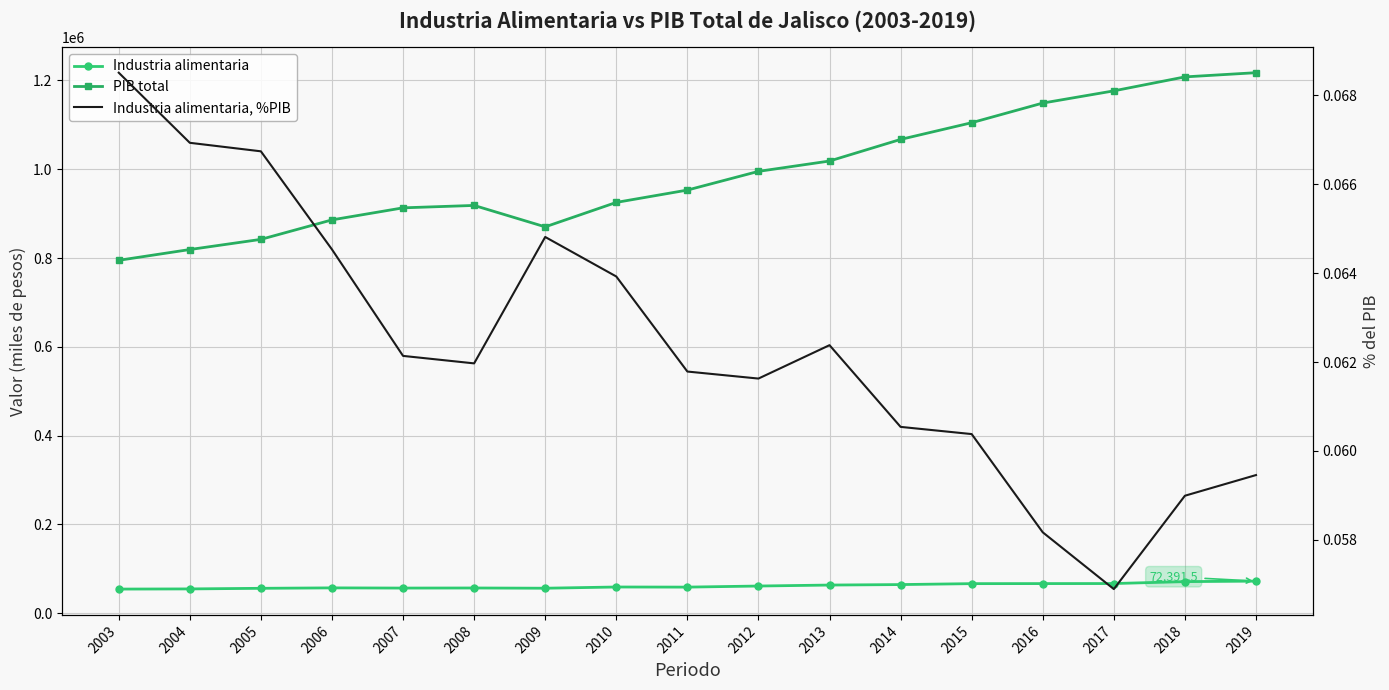

The value of PIB total at 2009 is 870319.1. True or false?

True